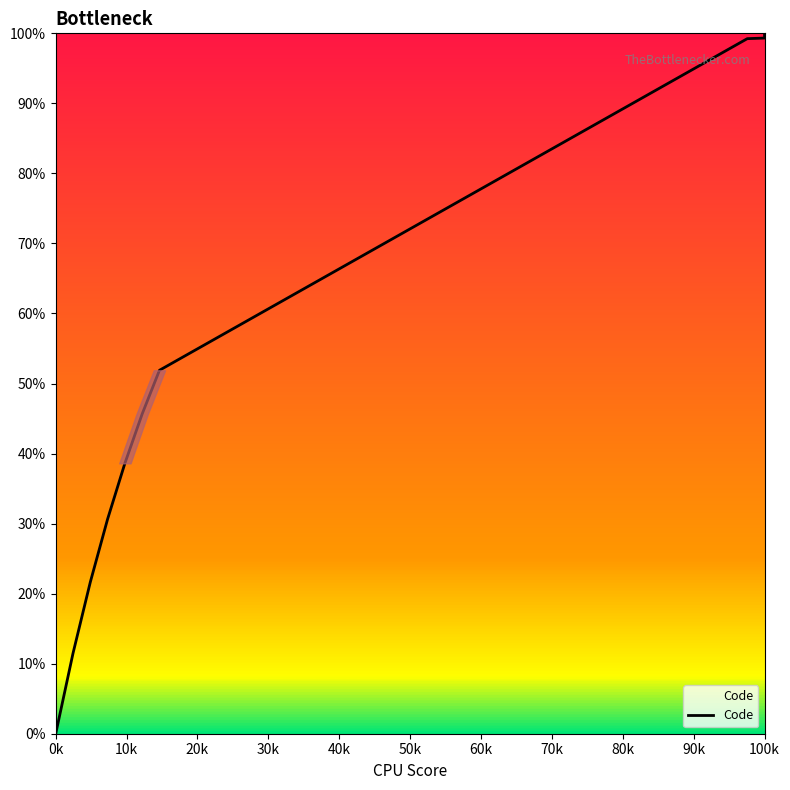

What is the label of the 6th point from the left?

50k